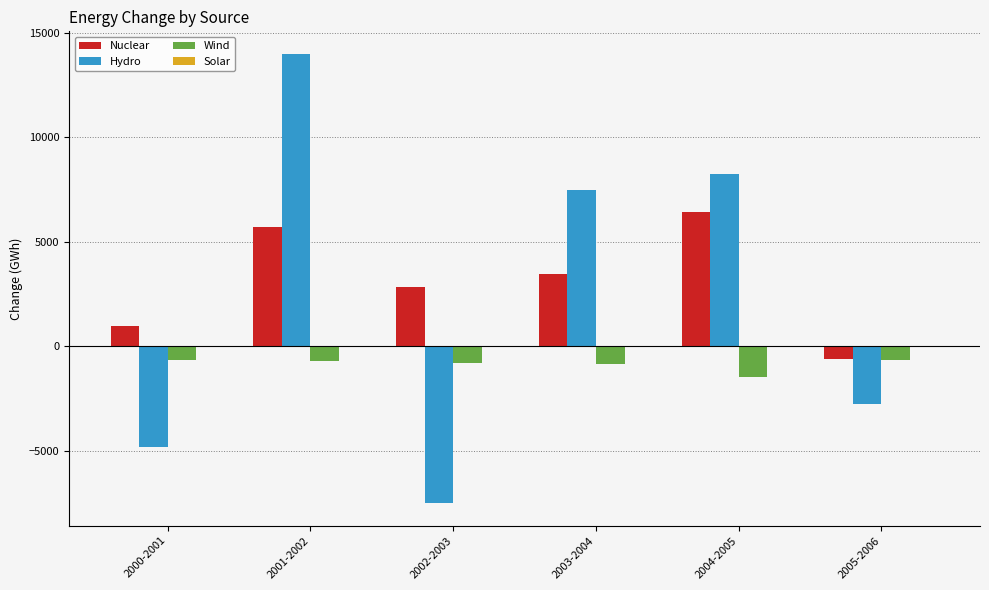

What is the total value across all series at 2004-2005?

13201.9